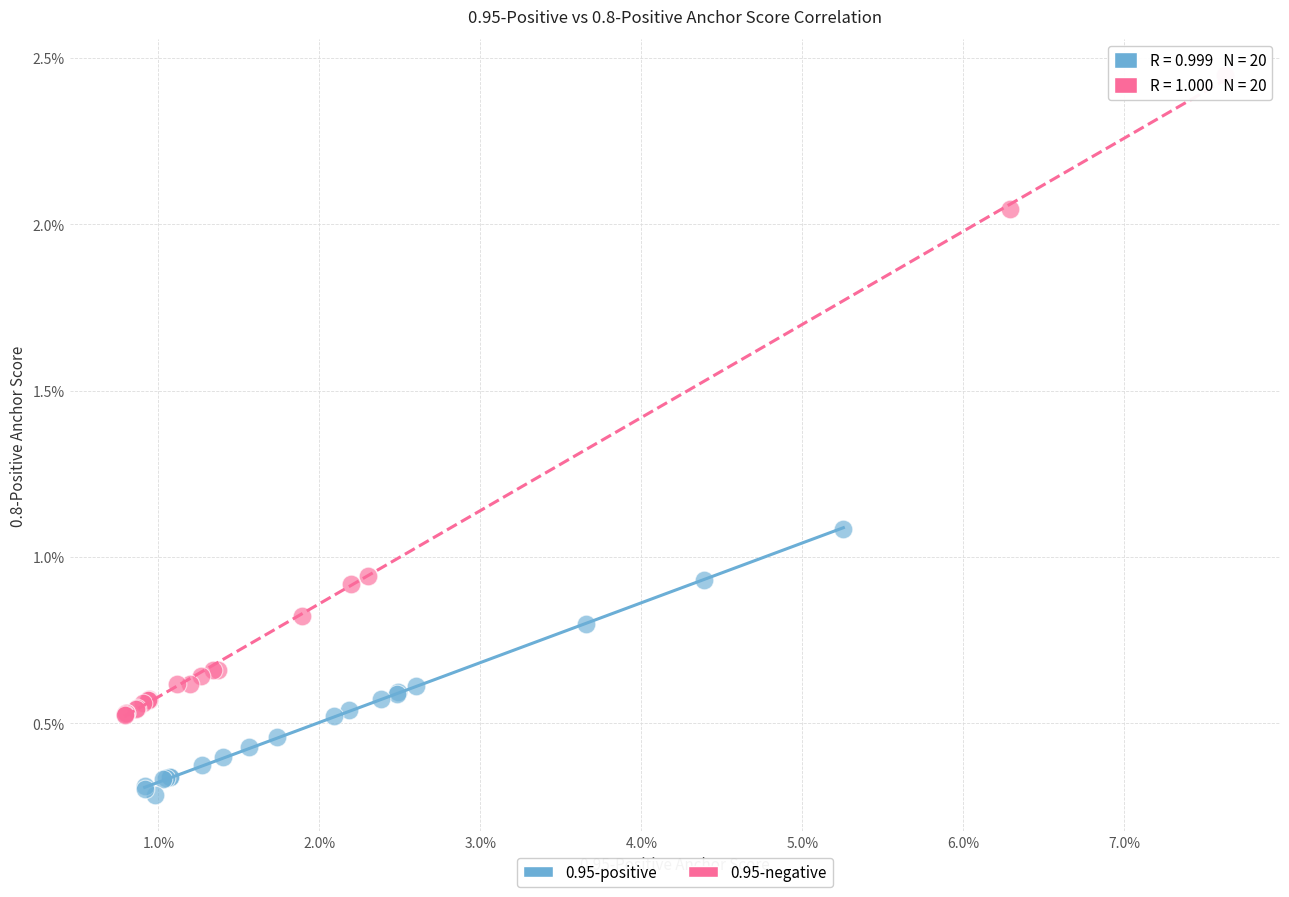

Which series contains the highest Y value?

0.95-negative